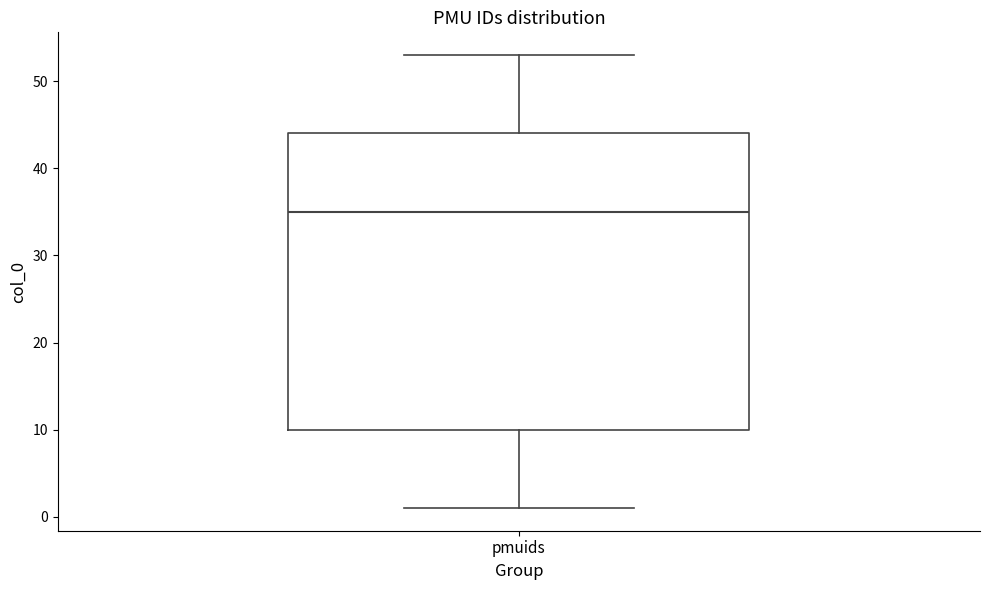

Transcribe this box plot: give where the median line is, the range the box spans, and where the two whiskers end, as read against the y-axis. The values are not printed on the chart, so give them approximately, as read against the axis.

median 35, box 10 to 44, whiskers 1 to 53